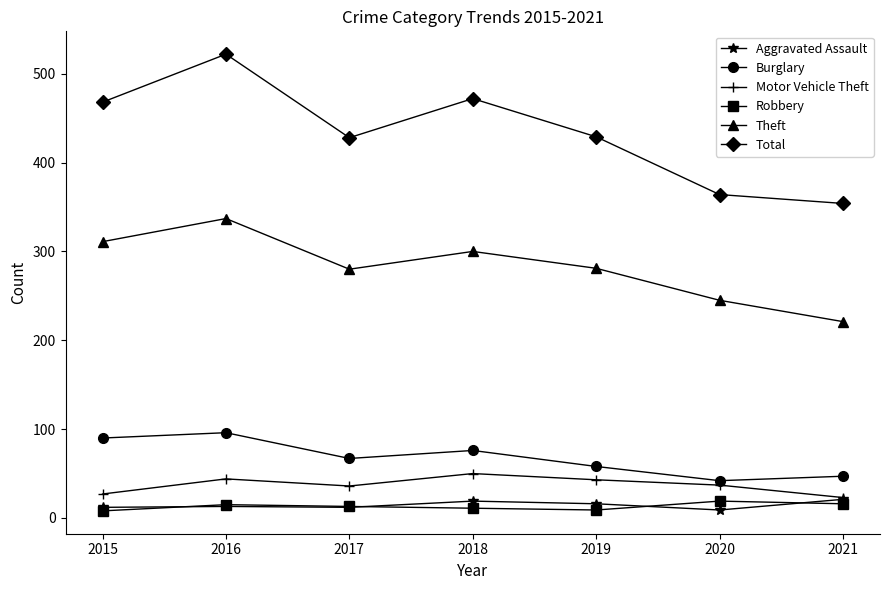

What is the value of the Theft point at the 1st from the left?

311